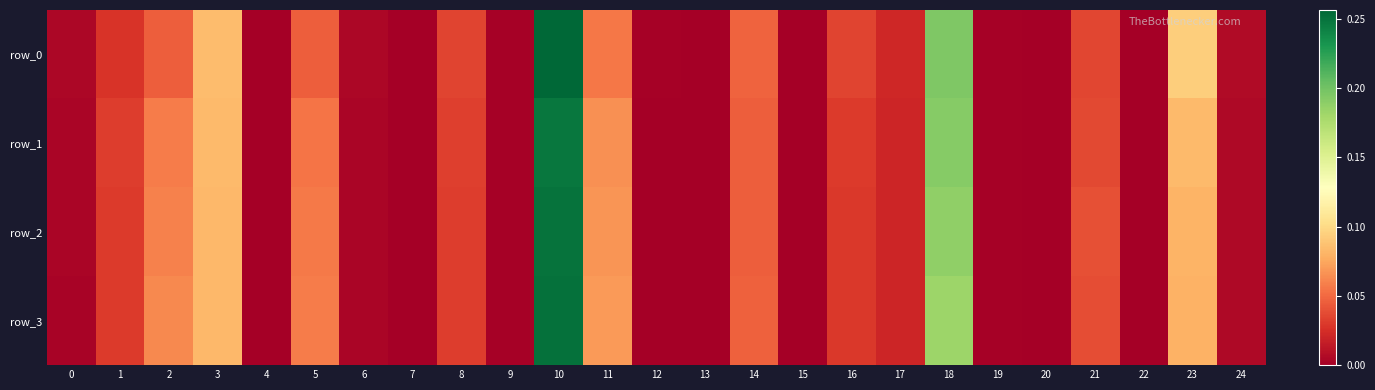

Reading left to right, what are all the values shown in this chart?

row_0: 0.0	0.0	0.0	0.1	0.0	0.0	0.0	0.0	0.0	0.0	0.3	0.1	0.0	0.0	0.0	0.0	0.0	0.0	0.2	0.0	0.0	0.0	0.0	0.1	0.0
row_1: 0.0	0.0	0.1	0.1	0.0	0.1	0.0	0.0	0.0	0.0	0.2	0.1	0.0	0.0	0.0	0.0	0.0	0.0	0.2	0.0	0.0	0.0	0.0	0.1	0.0
row_2: 0.0	0.0	0.1	0.1	0.0	0.1	0.0	0.0	0.0	0.0	0.2	0.1	0.0	0.0	0.0	0.0	0.0	0.0	0.2	0.0	0.0	0.0	0.0	0.1	0.0
row_3: 0.0	0.0	0.1	0.1	0.0	0.1	0.0	0.0	0.0	0.0	0.3	0.1	0.0	0.0	0.0	0.0	0.0	0.0	0.2	0.0	0.0	0.0	0.0	0.1	0.0